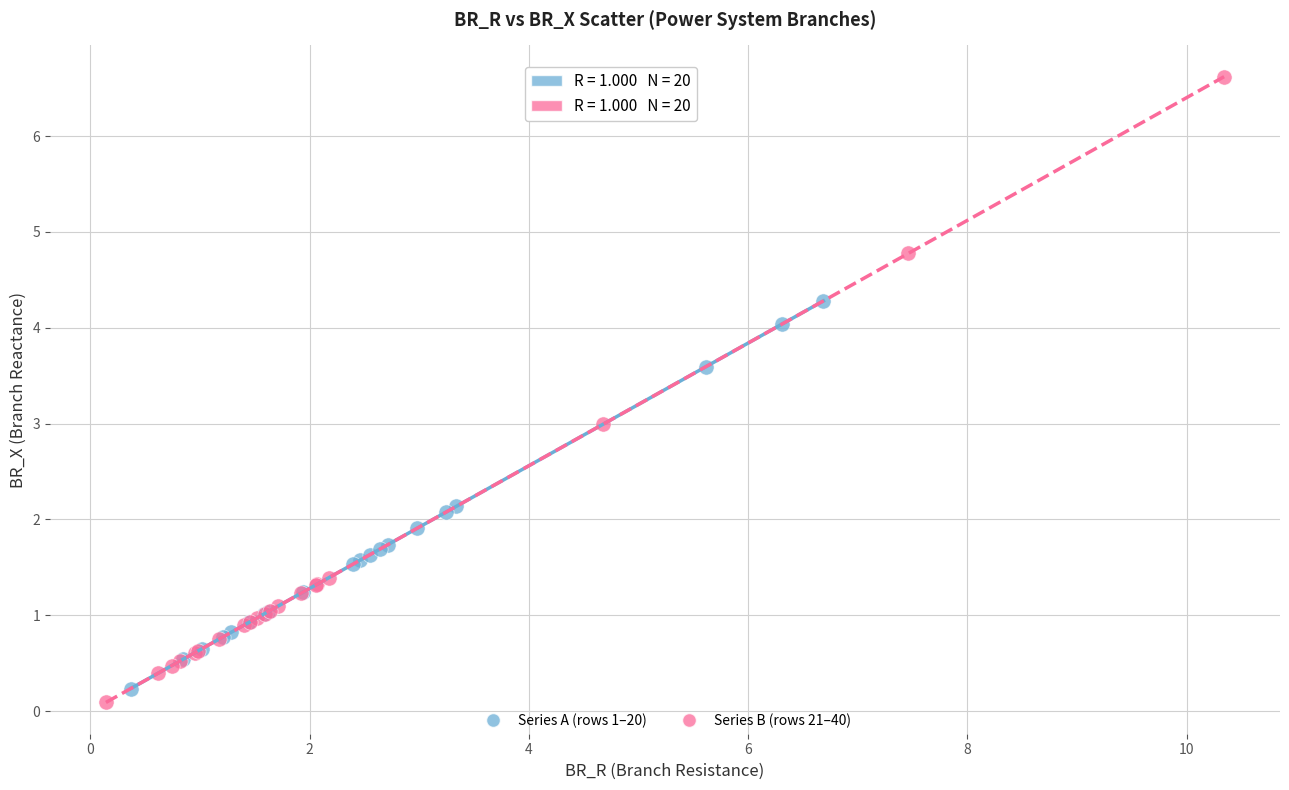

Which series contains the highest Y value?

Series B (rows 21–40)